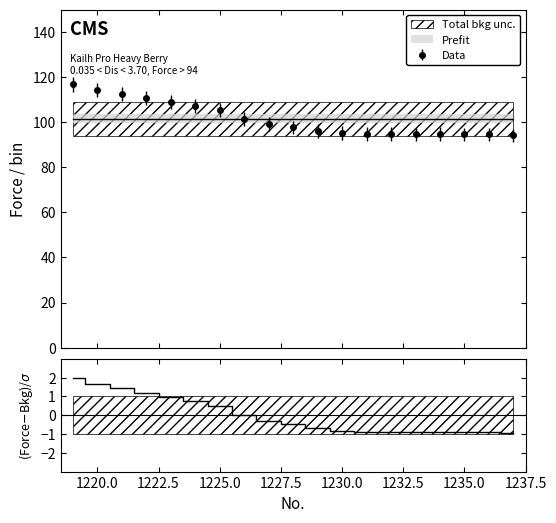

What is the difference between the maximum and minimum values?

2.9